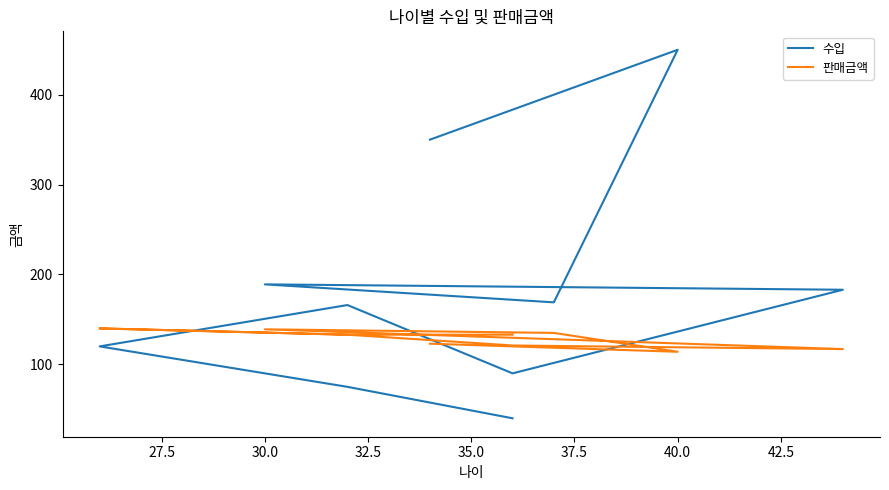

Is the value of 판매금액 at 27.5 greater than the value of 수입 at 25.0?

No